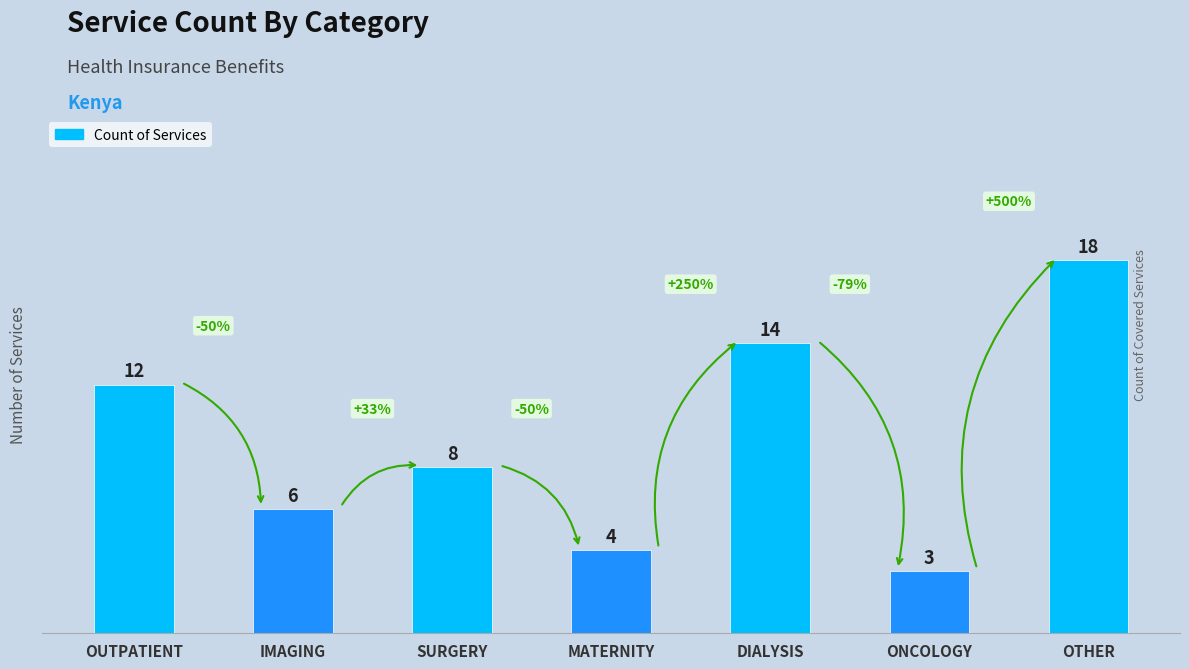

Is it true that the value at MATERNITY is 4?

True